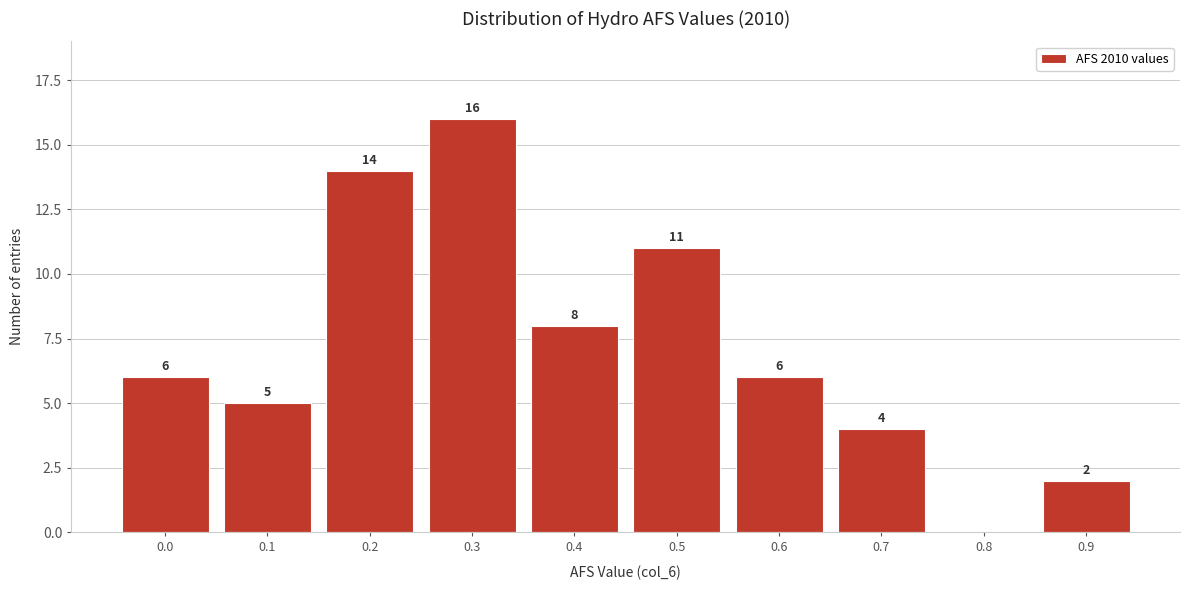

Reading left to right, transcribe all the data shown in this chart.

0.0=6	0.1=5	0.2=14	0.3=16	0.4=8	0.5=11	0.6=6	0.7=4	0.8=0	0.9=2